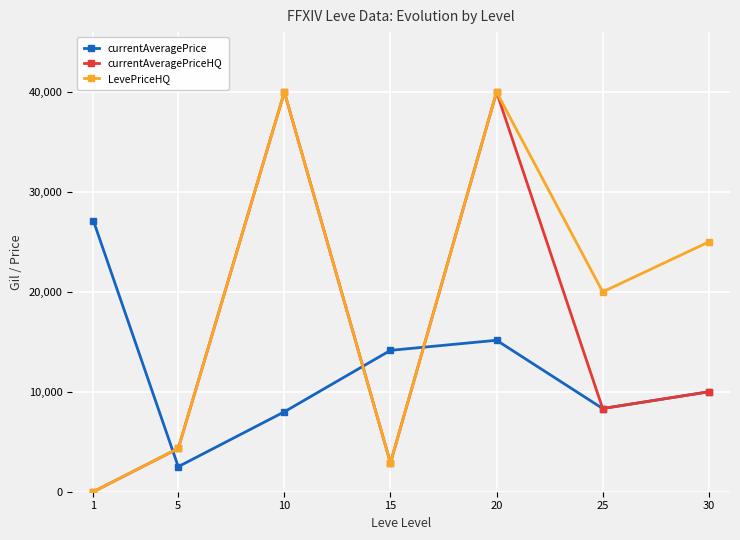

What is the maximum value for currentAveragePrice?

27128.0